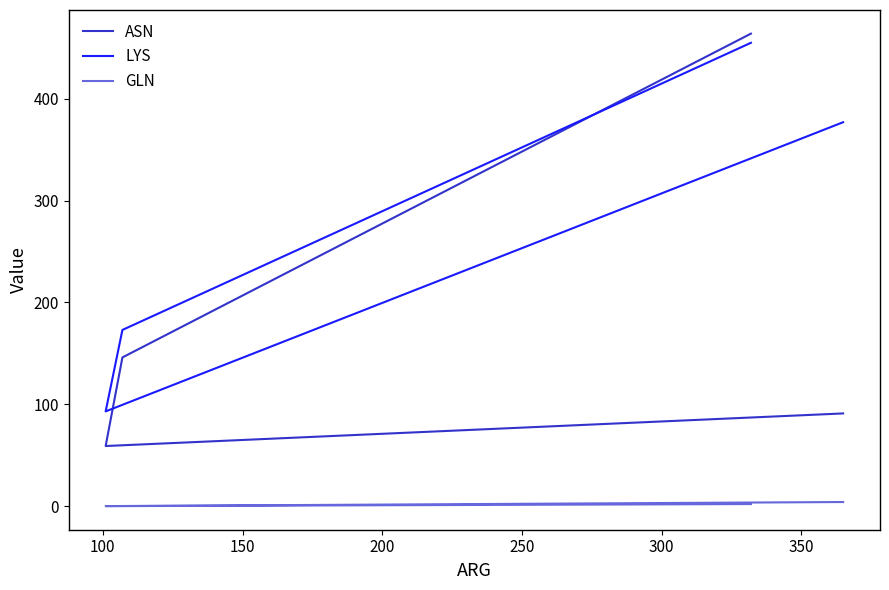

What are all the series names shown in the legend?

ASN, LYS, GLN